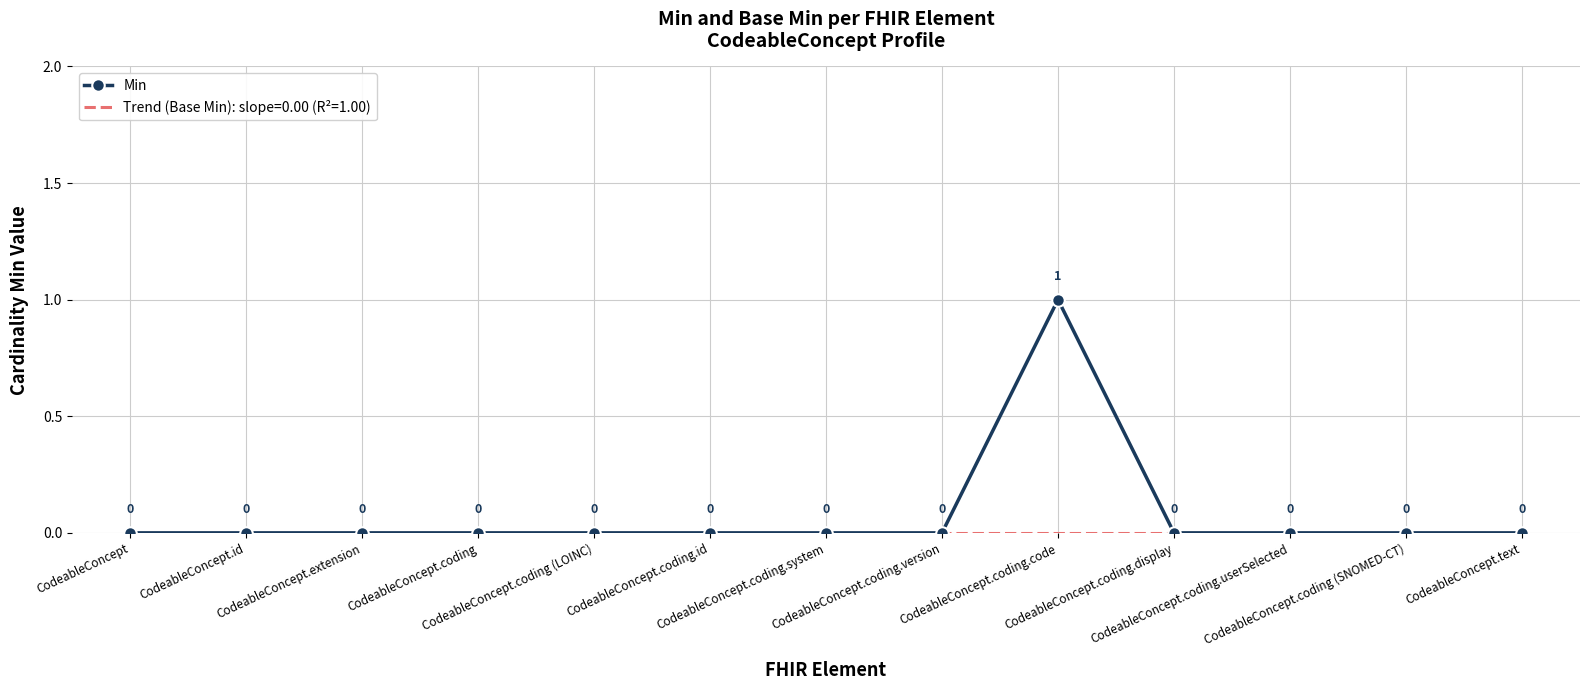

Which series has the largest total across all categories?

Min